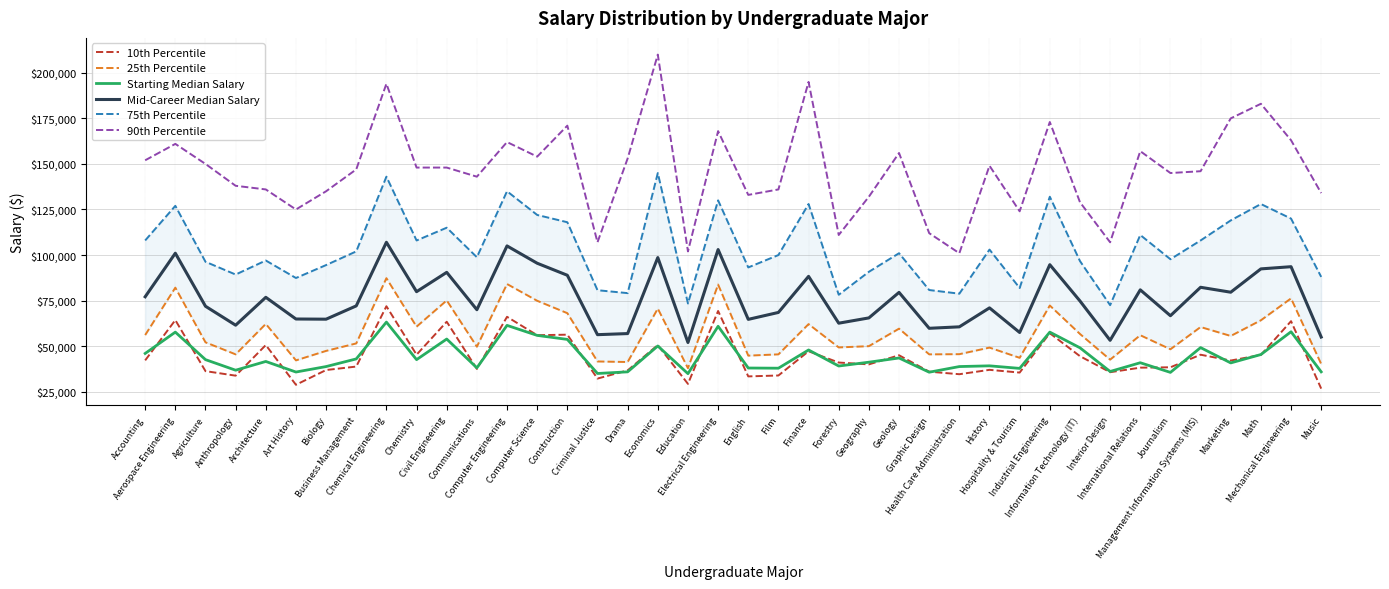

How many lines are shown in the chart?

6